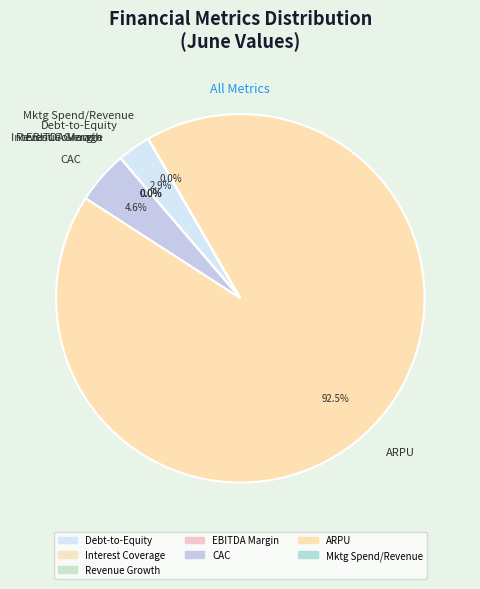

What is the largest slice in the pie chart?

ARPU